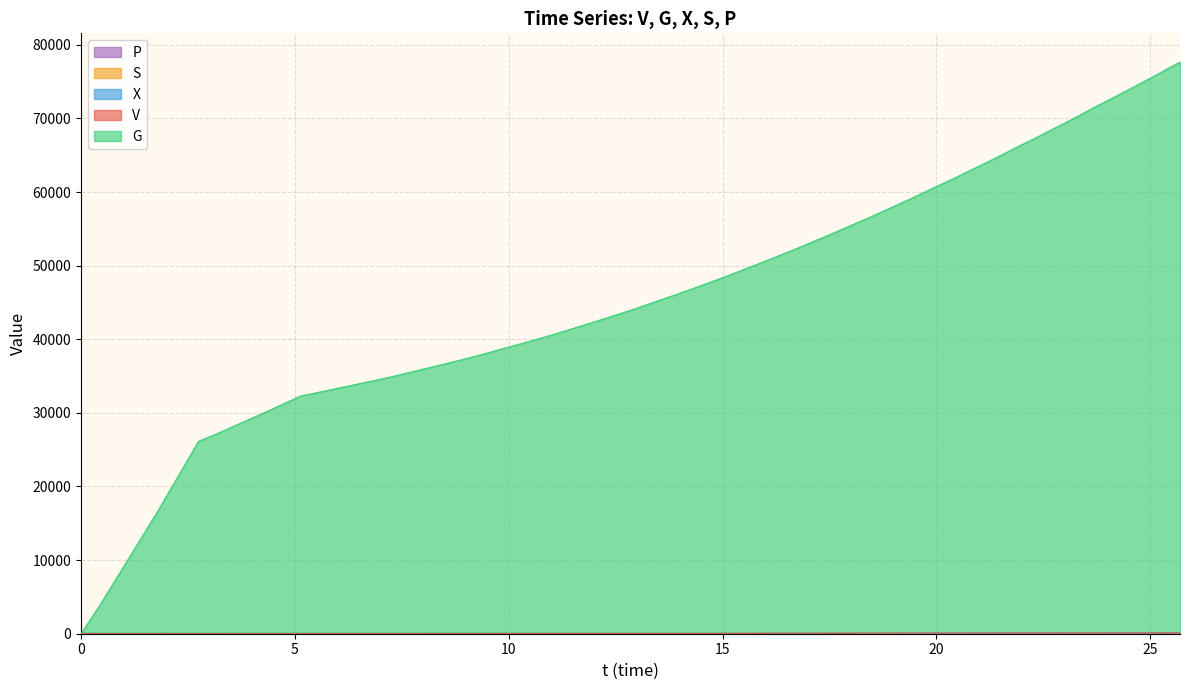

True or false: P and X cross at least once.

False